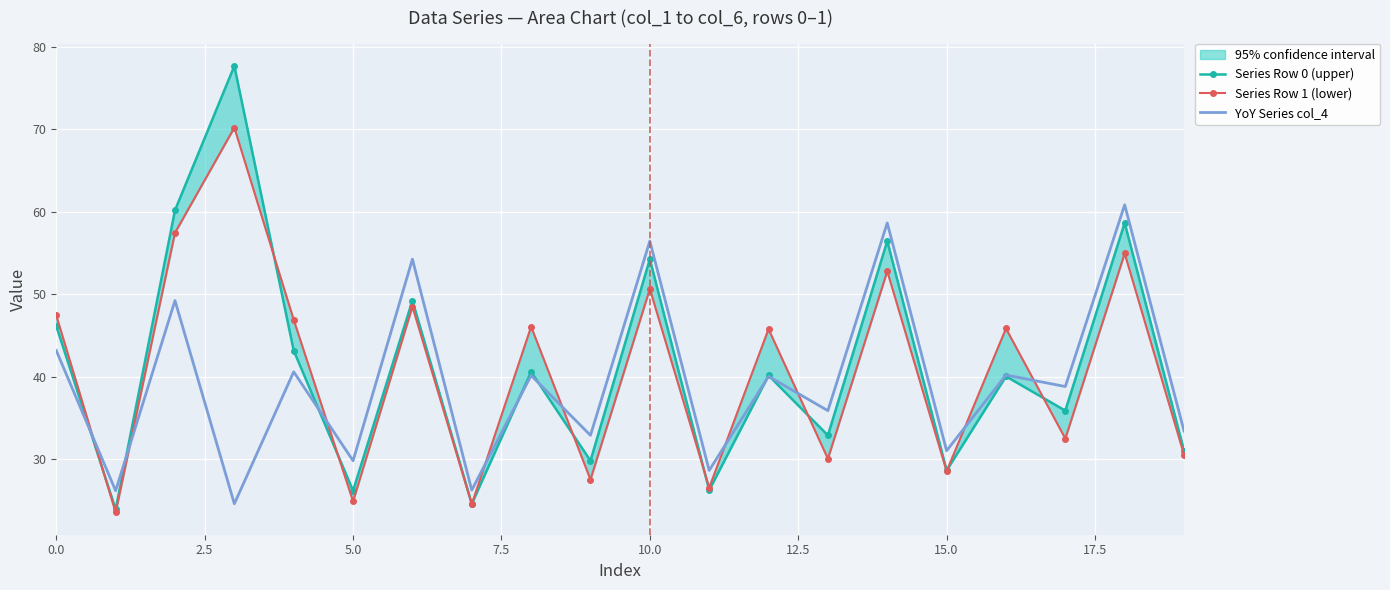

What is the spread (max minus min) of values at 16?

5.8